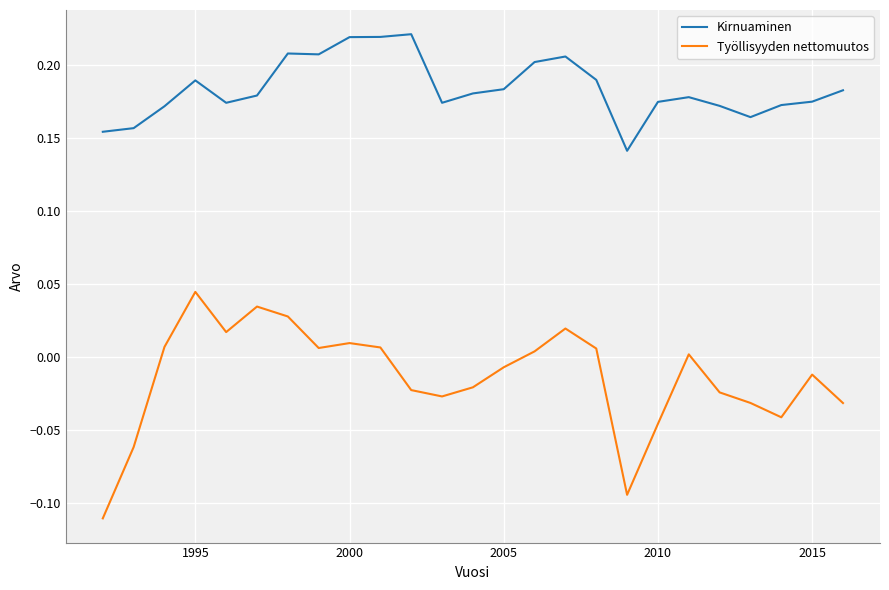

True or false: Työllisyyden nettomuutos and Kirnuaminen cross at least once.

False